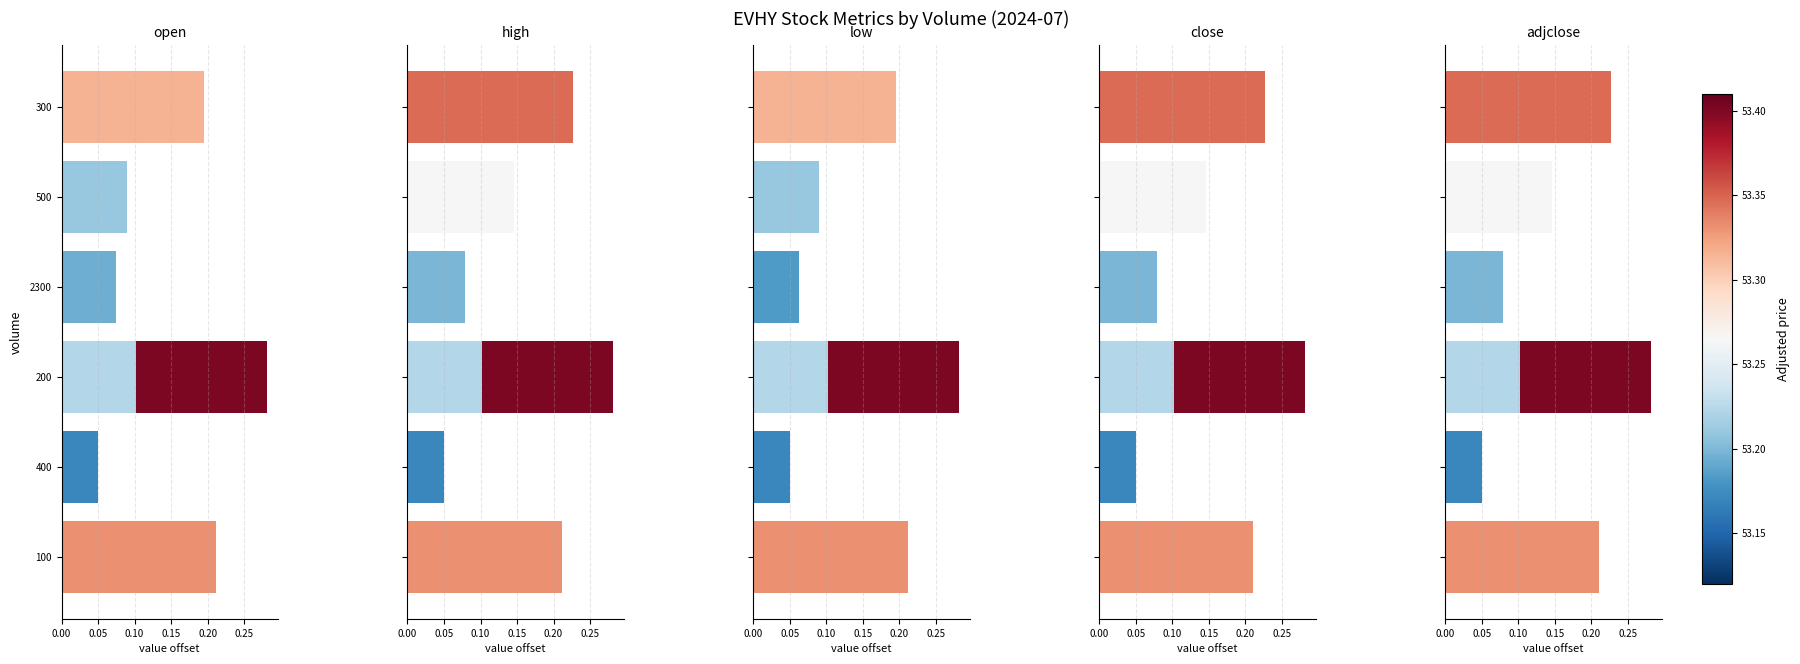

Which has a higher value, 0.30 or 0.10?

0.10